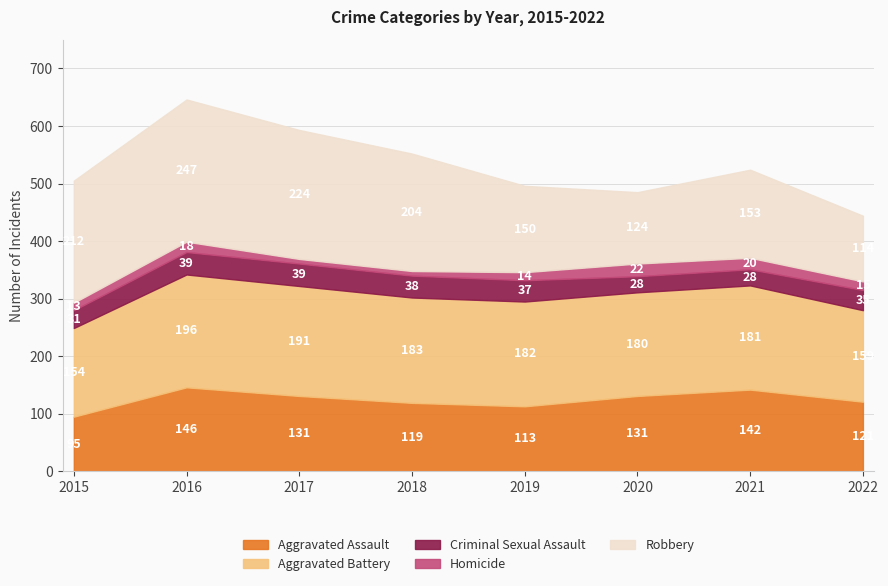

True or false: Aggravated Battery has more than 2 points higher than both neighbors.

False